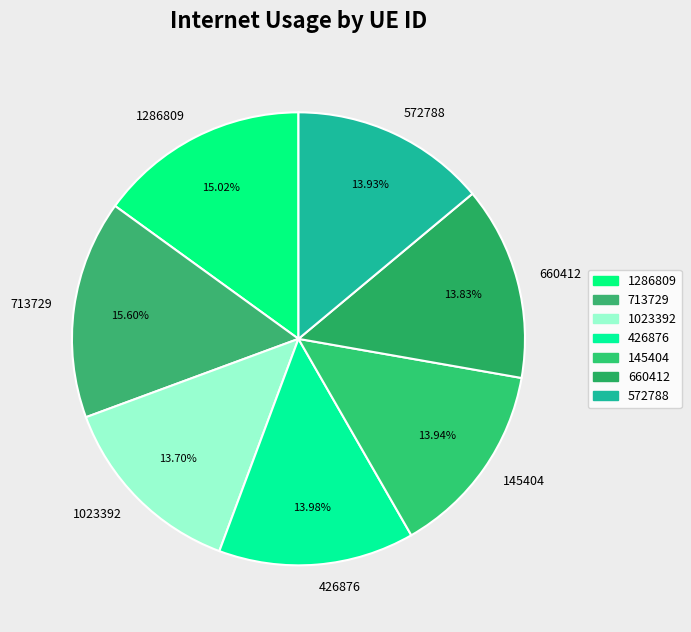

How many segments does this pie chart have?

7